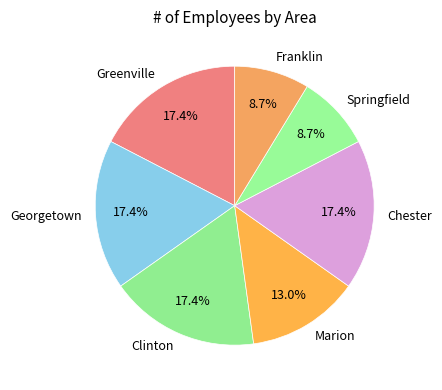

Is it true that Chester is 17% of the pie?

True